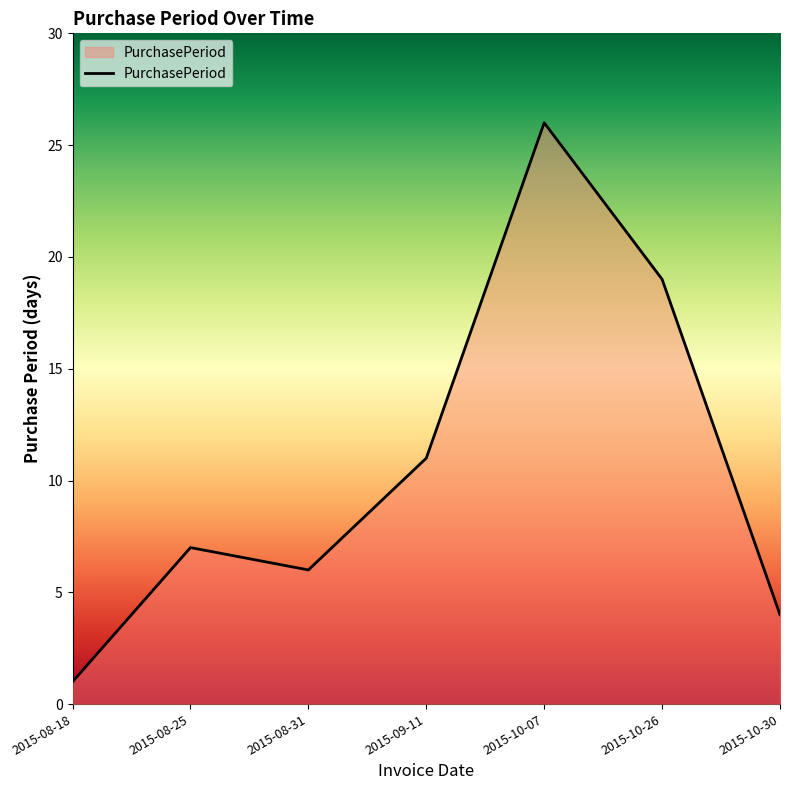

List the labels in order of value, smallest first.

2015-08-18, 2015-10-30, 2015-08-31, 2015-08-25, 2015-09-11, 2015-10-26, 2015-10-07